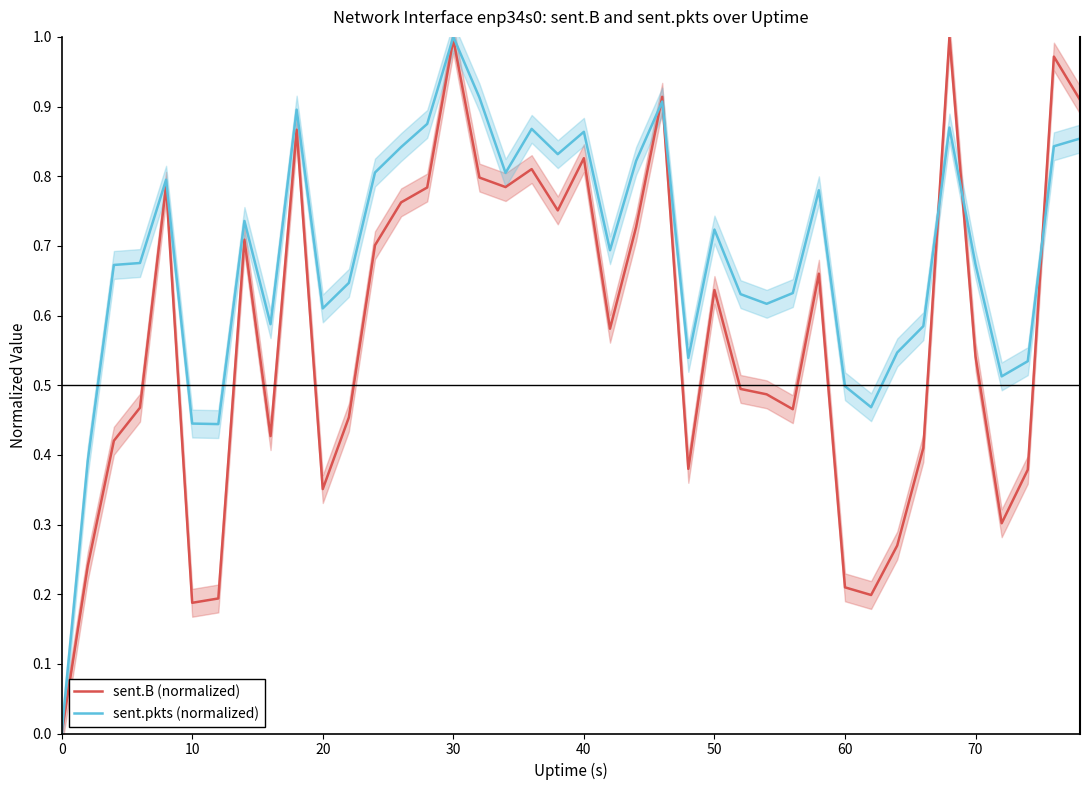

Rank the series by their maximum value, from lowest to highest.

sent.B (normalized), sent.pkts (normalized)